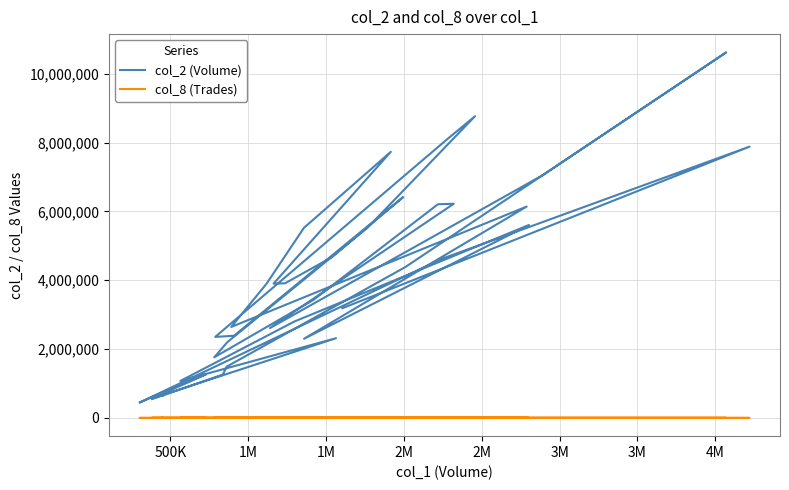

At how many categories does at least one series exceed 9550546?

1